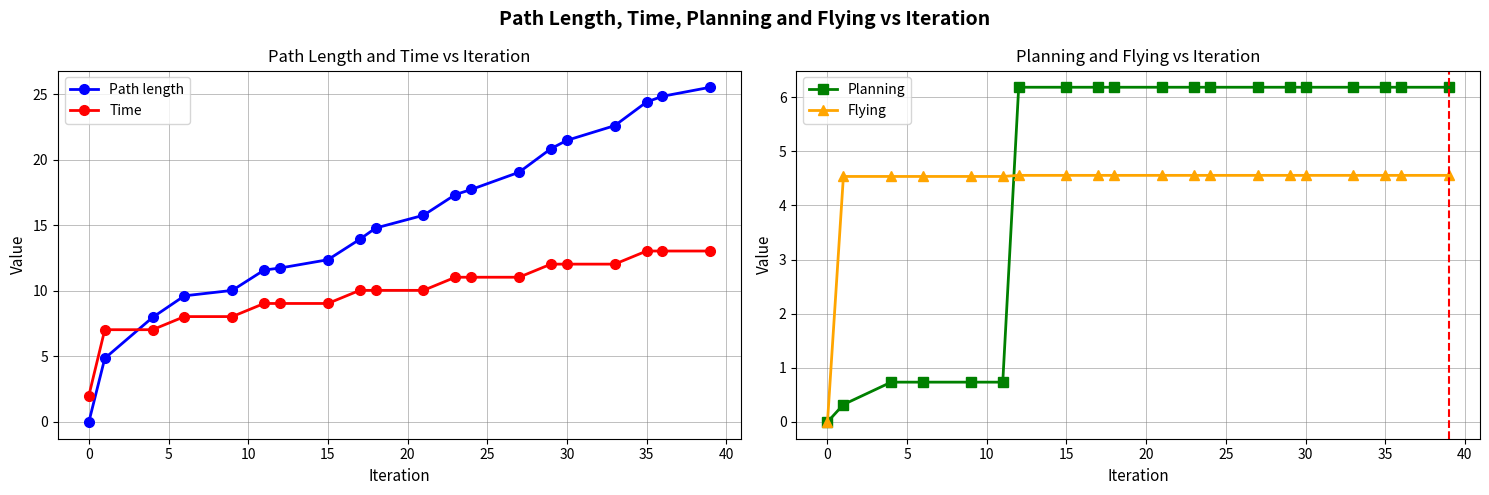

True or false: Flying and Time intersect in this chart.

False